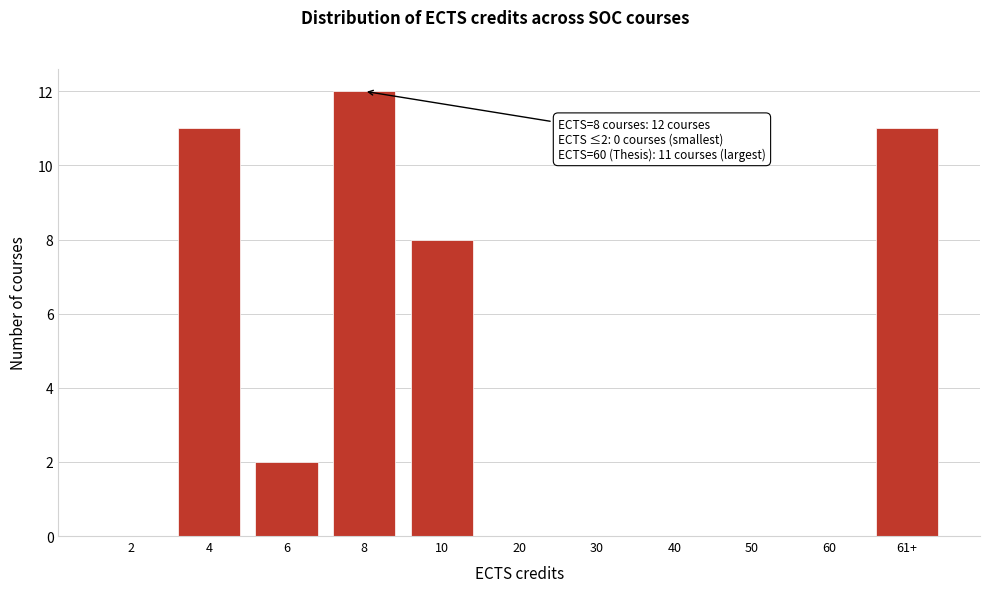

Reading right to left, extract all data points from this chart.

61+=11	60=0	50=0	40=0	30=0	20=0	10=8	8=12	6=2	4=11	2=0